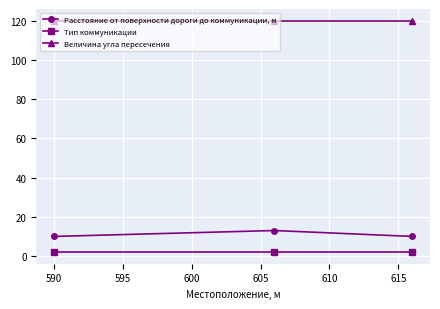

Is this an area chart (filled region under the line)?

No